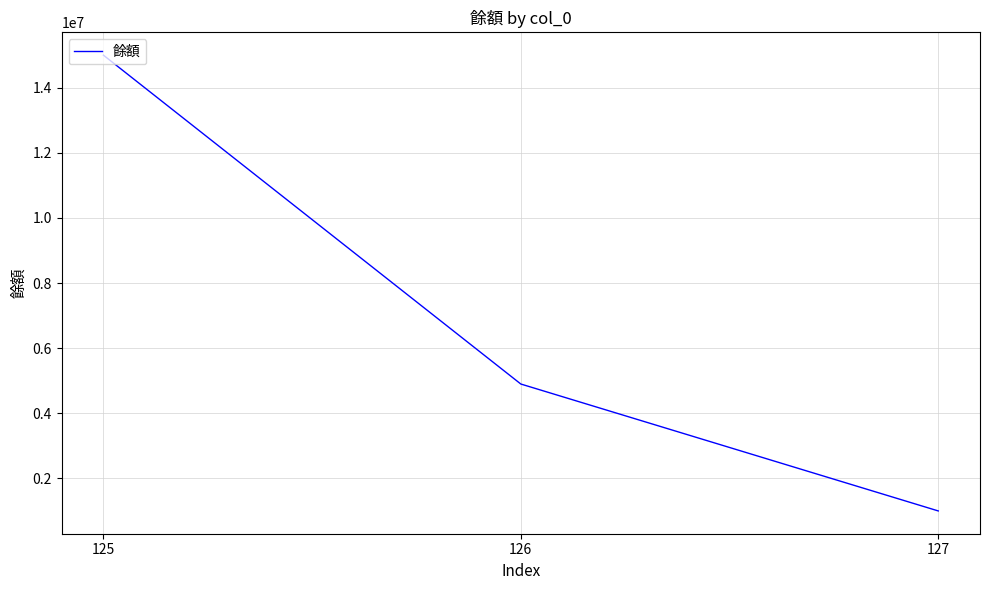

What is the average value?

6966000